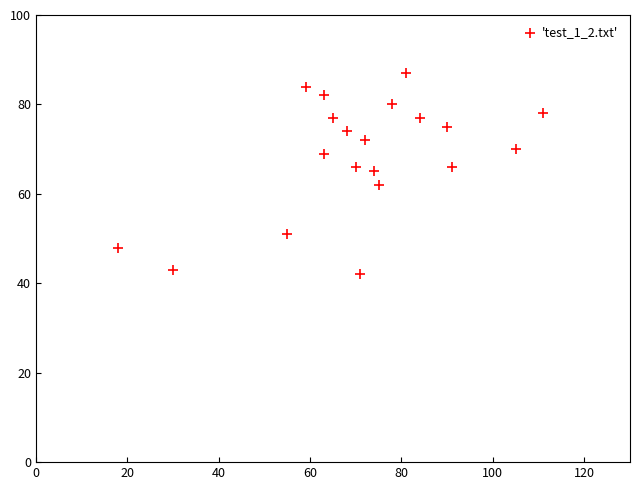

What is the range of Y values (max minus min)?

45